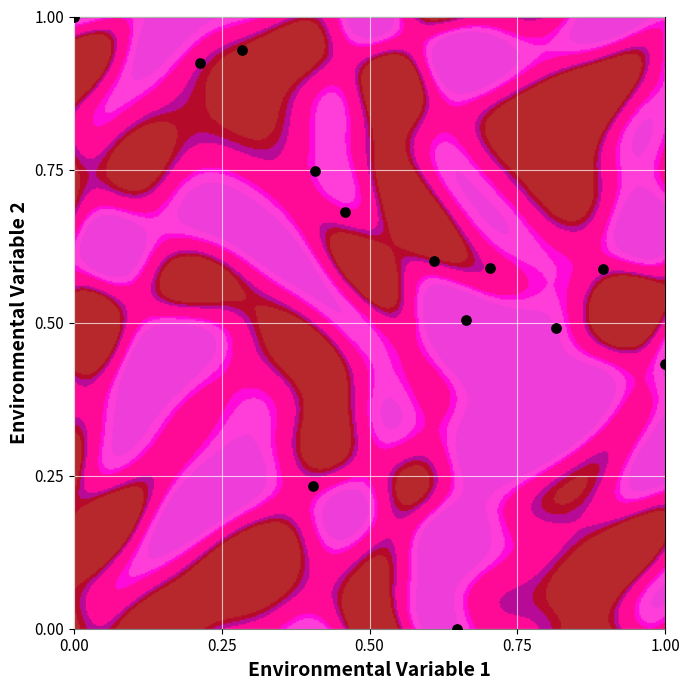

What is the range of X values (max minus min)?

1.0